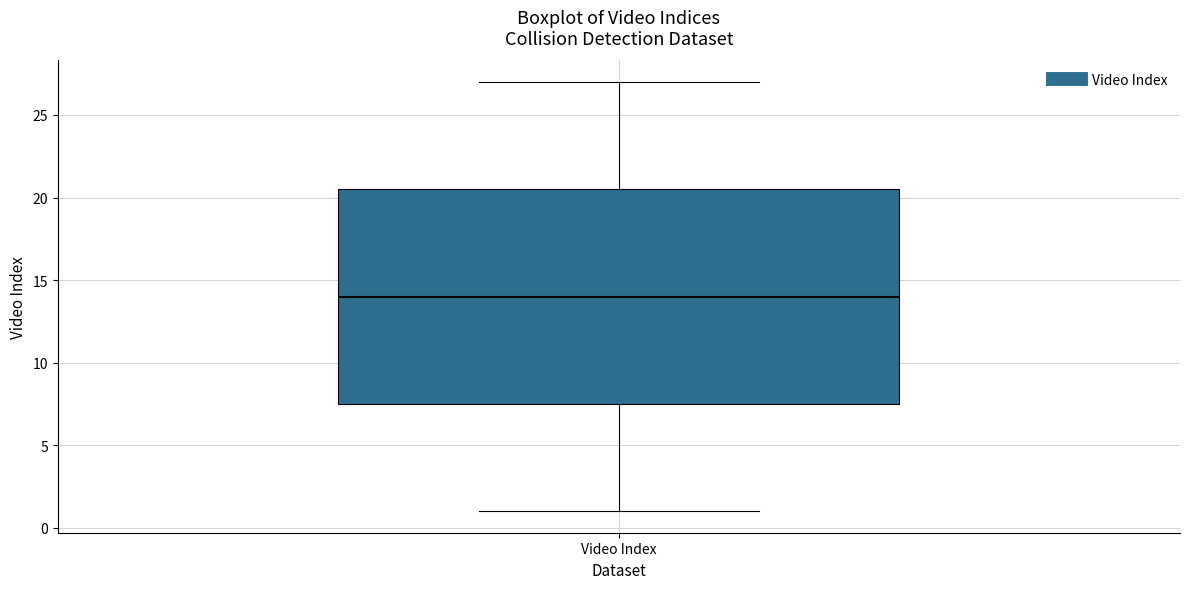

Transcribe this box plot: give where the median line is, the range the box spans, and where the two whiskers end, as read against the y-axis. The values are not printed on the chart, so give them approximately, as read against the axis.

median 14.0, box 7.5 to 20.5, whiskers 1.0 to 27.0